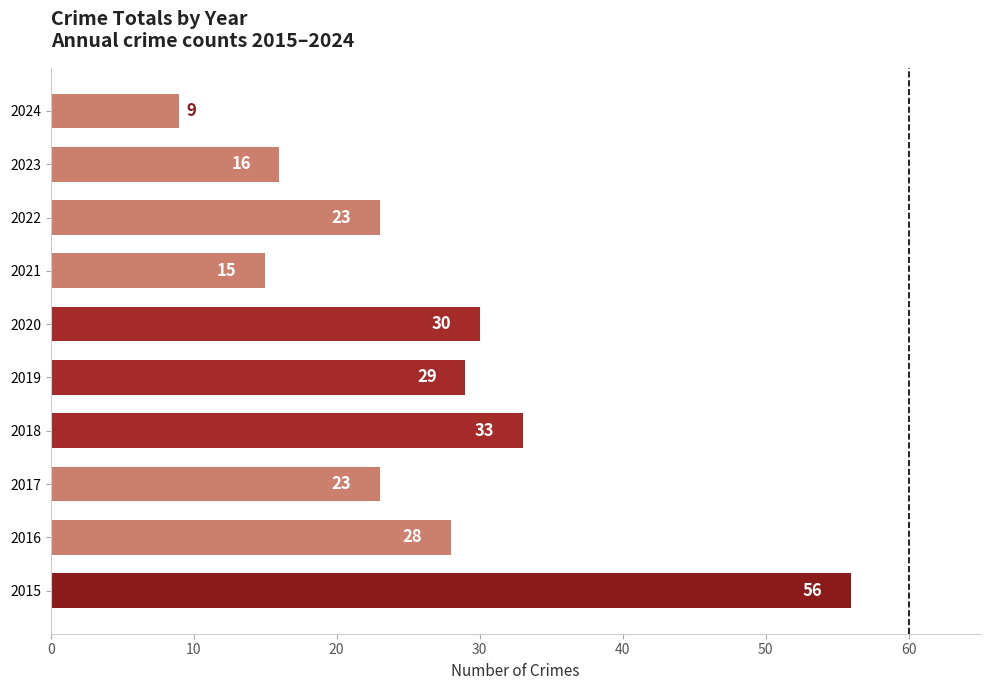

The value at 2019 is 46. True or false?

False